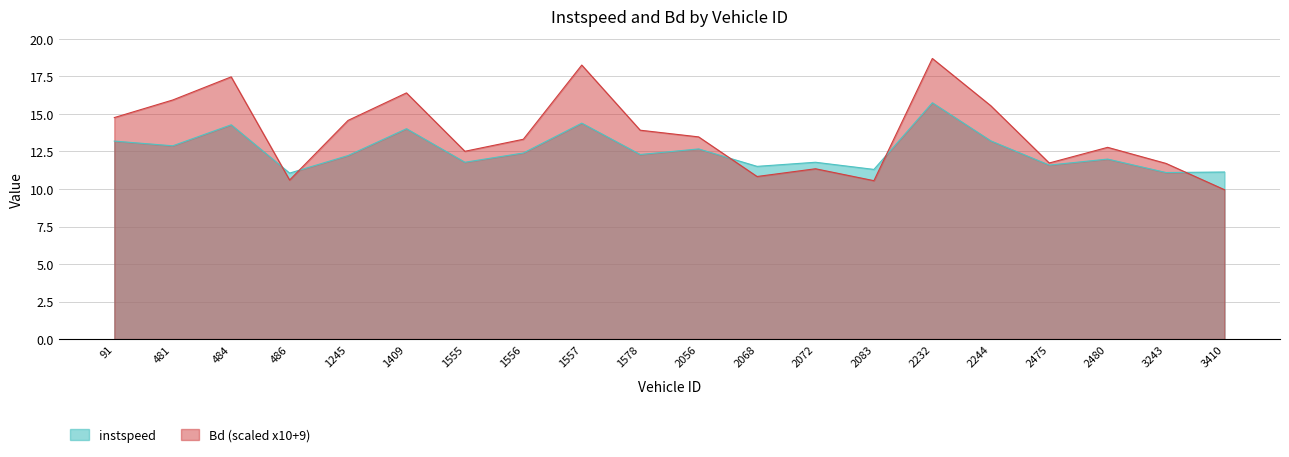

Between 1557 and 3410, which series saw the biggest shift?

Bd (scaled x10+9)